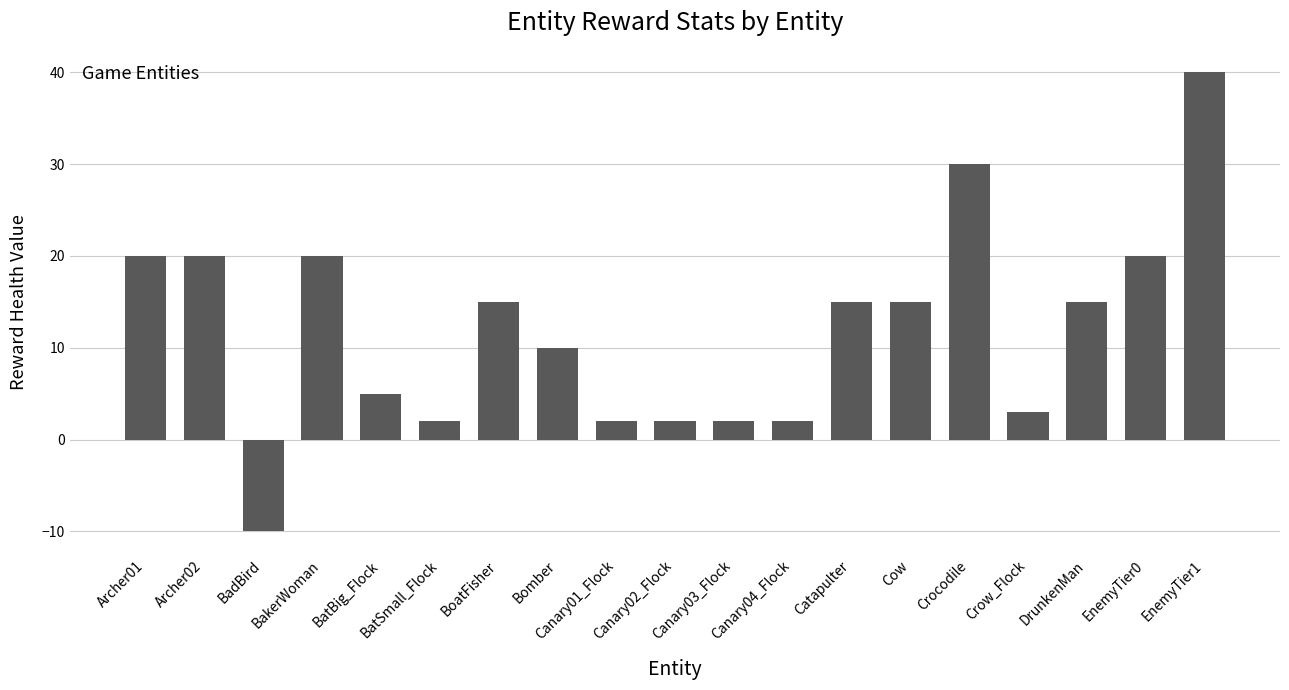

Which label corresponds to the largest value in the chart?

EnemyTier1